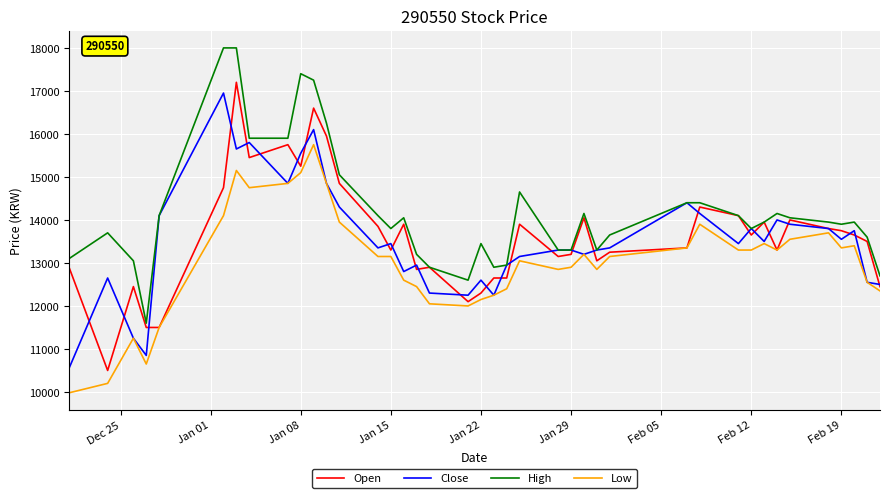

What is the smallest value displayed?

9980